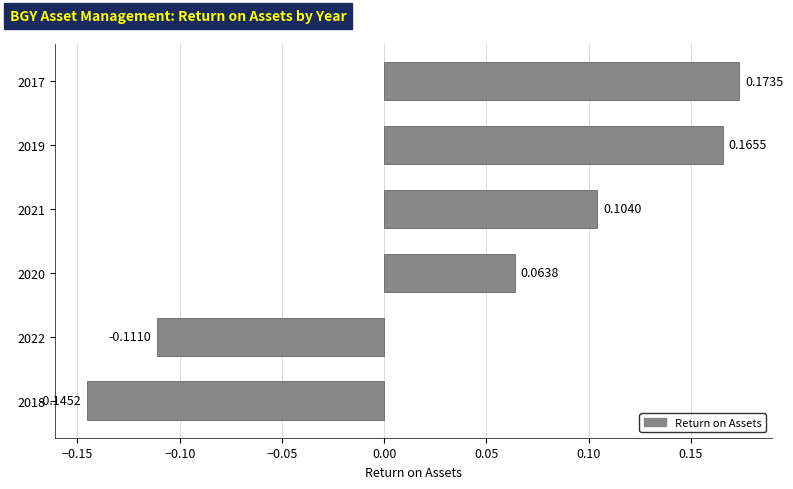

Rank the categories by value from highest to lowest.

2017, 2019, 2021, 2020, 2022, 2018